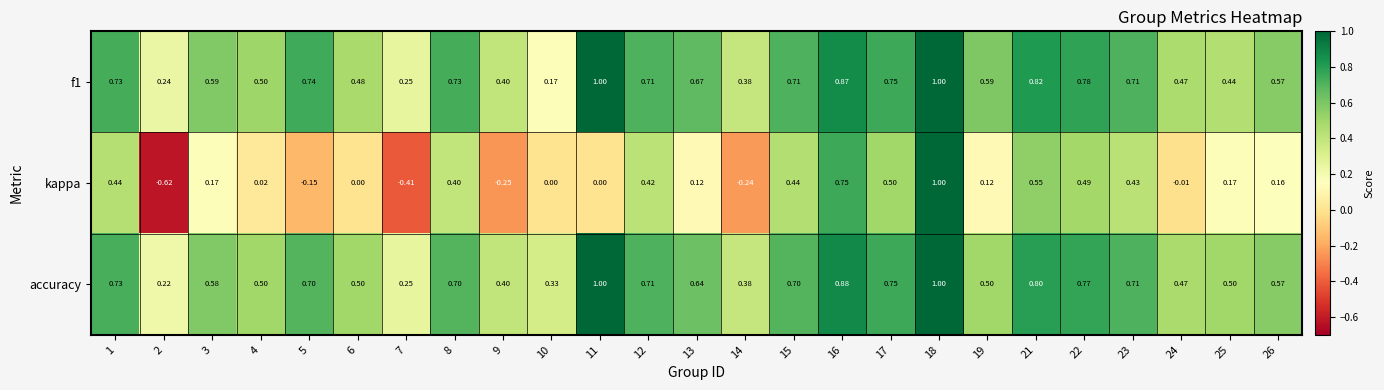

Is the value of accuracy at 13 greater than the value of kappa at 18?

No